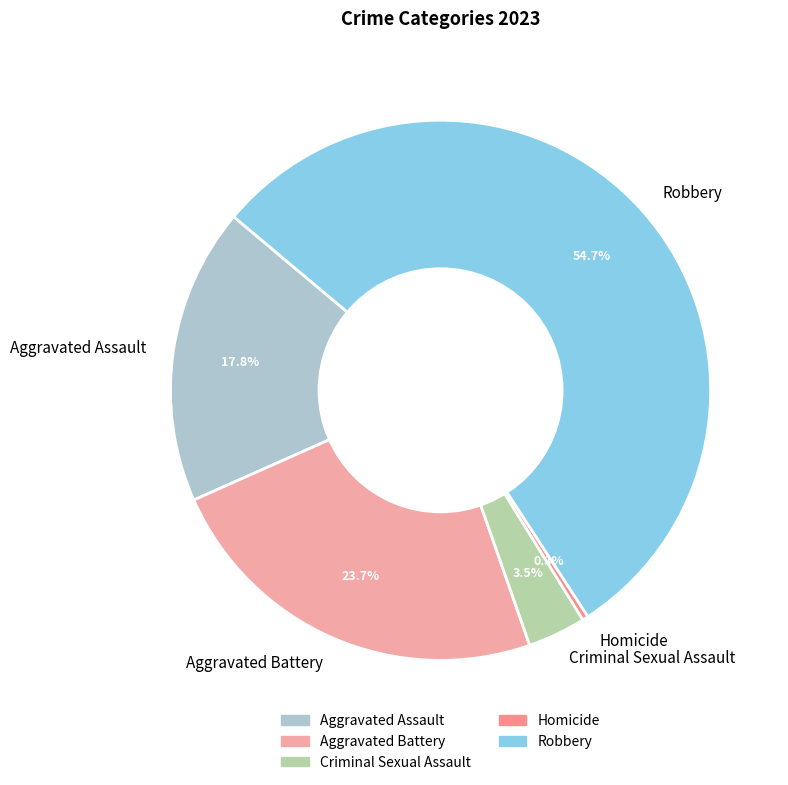

Rank the categories by value from highest to lowest.

Robbery, Aggravated Battery, Aggravated Assault, Criminal Sexual Assault, Homicide